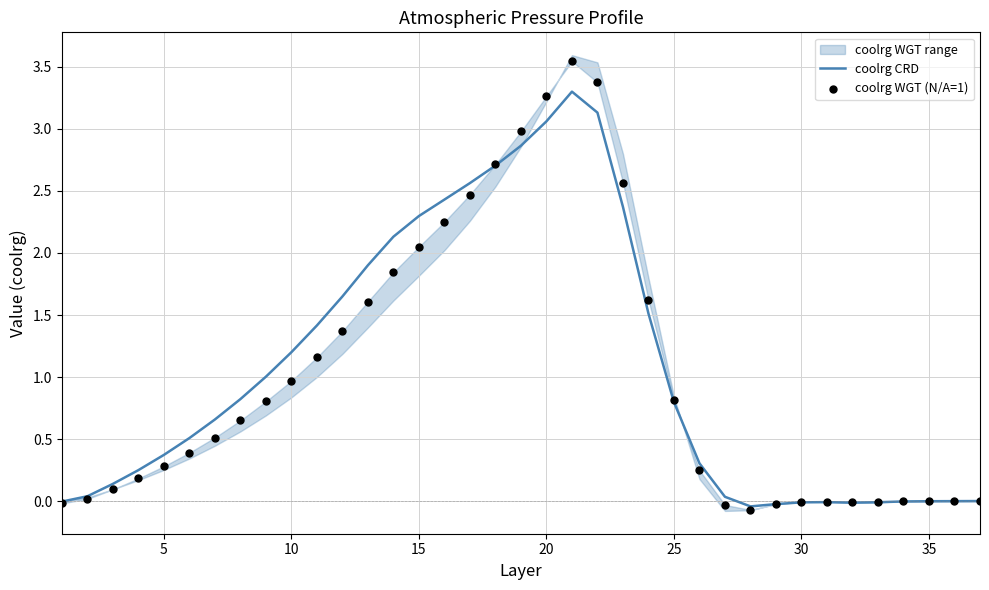

Which series contains the lowest Y value?

coolrg WGT (N/A=1)